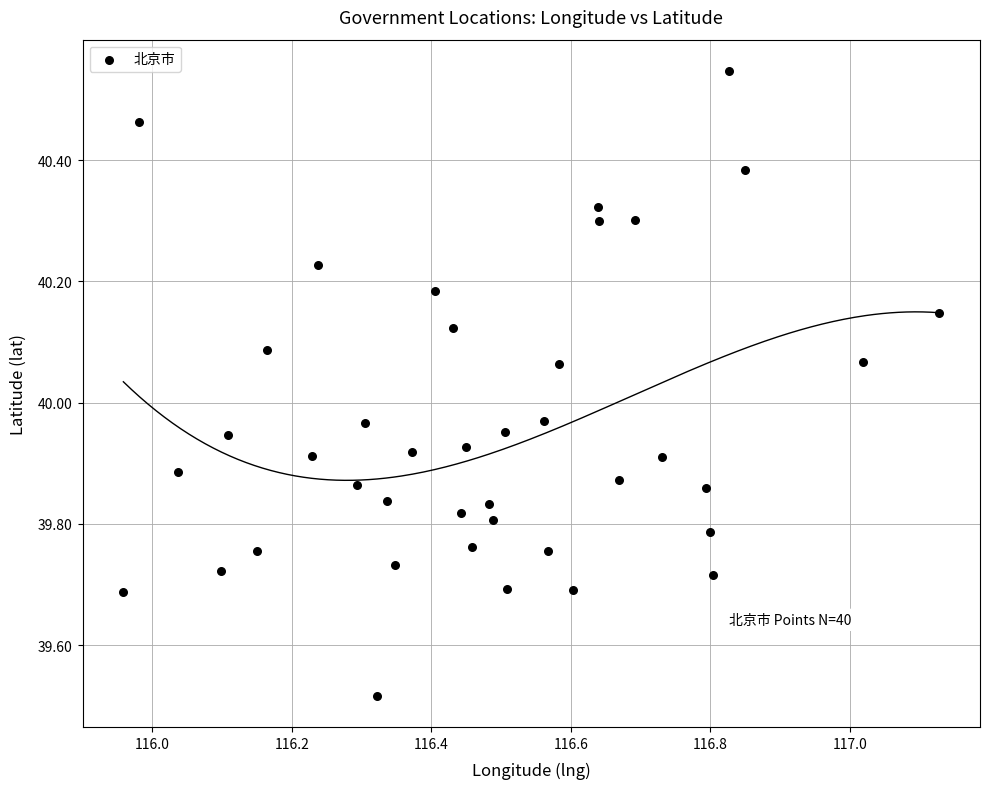

What is the range of X values (max minus min)?

1.2